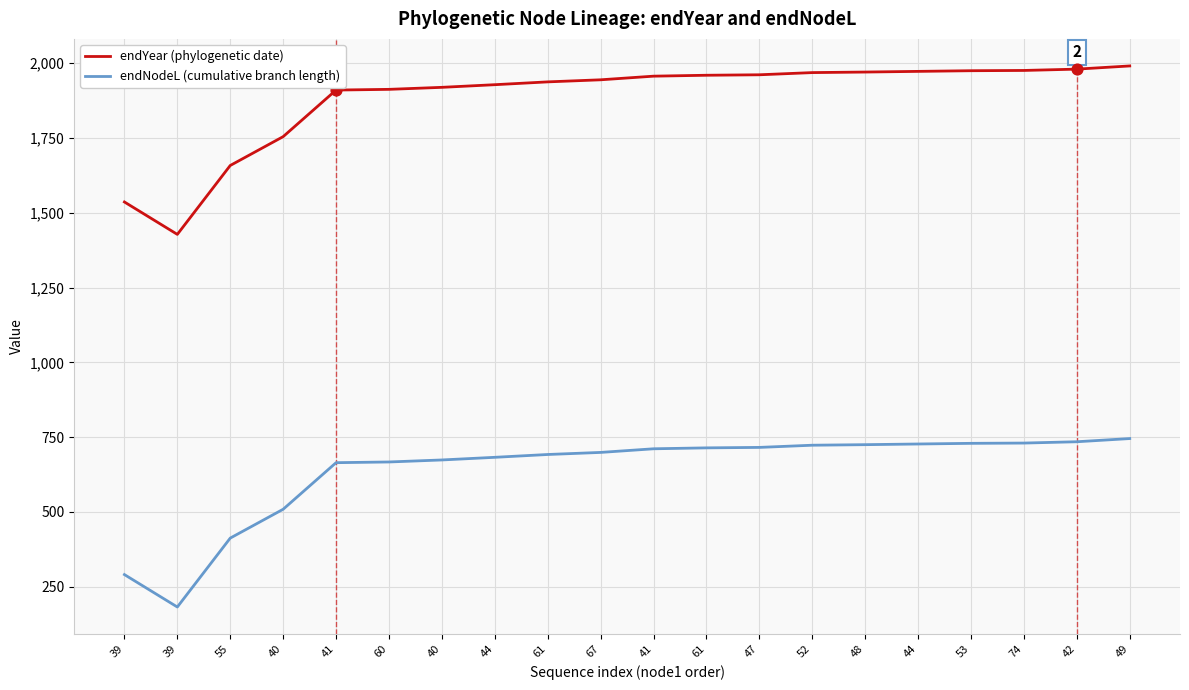

Does the chart have visible grid lines?

Yes